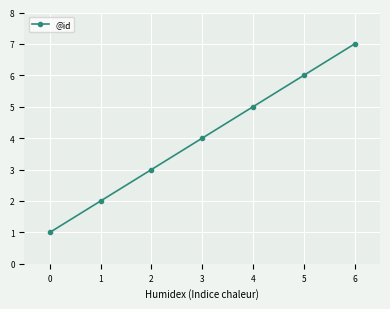

What is the difference between the maximum and minimum values?

6